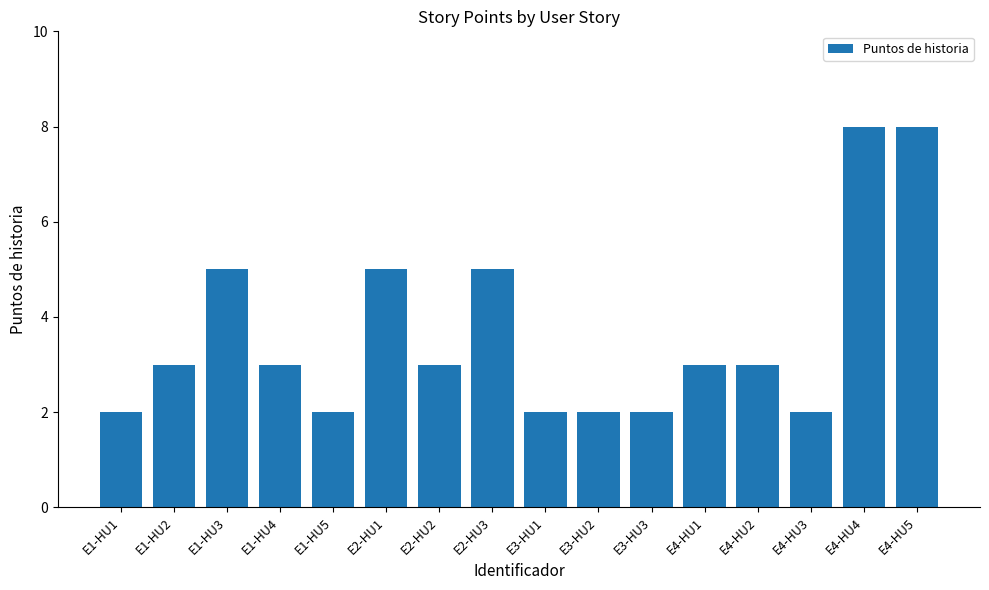

What is the average value?

4